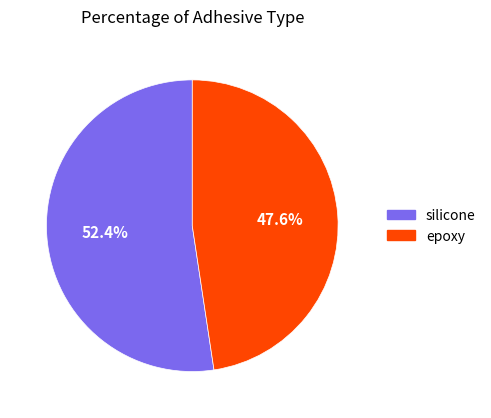

To the nearest percent, what is the average slice percentage?

50%